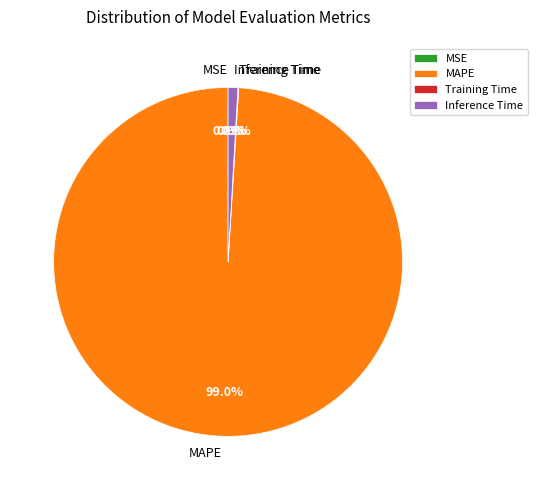

To the nearest percent, what is the difference between the MSE and Inference Time slice percentages?

1%